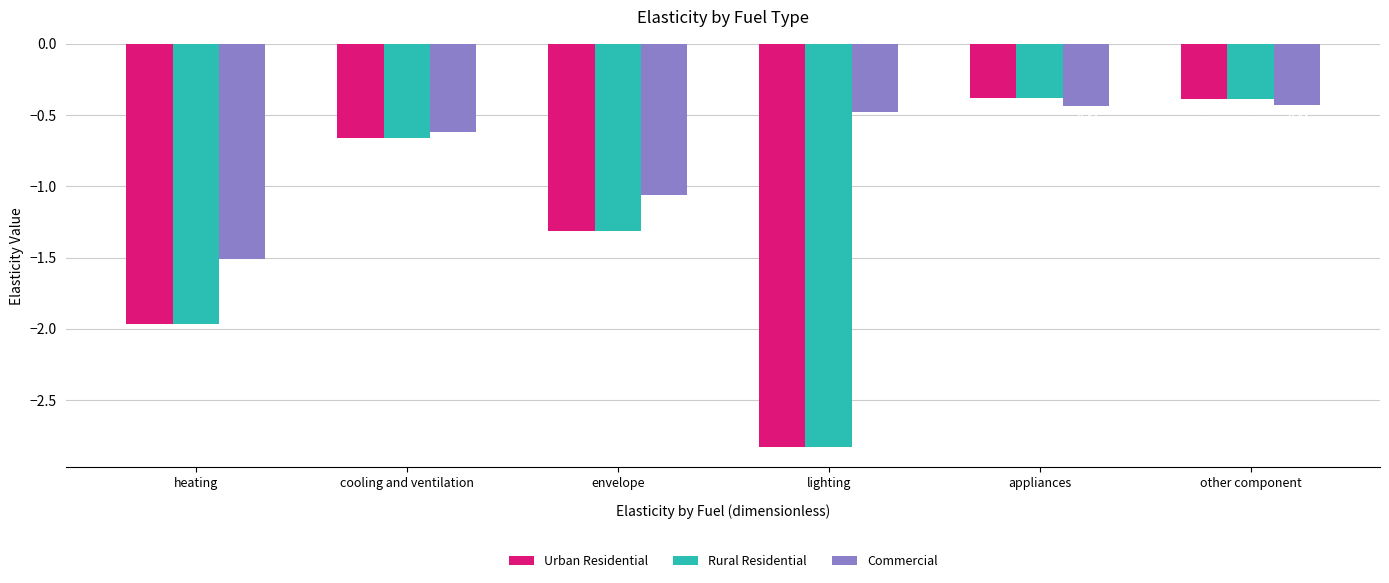

What is the sum of all Commercial values?

-4.5